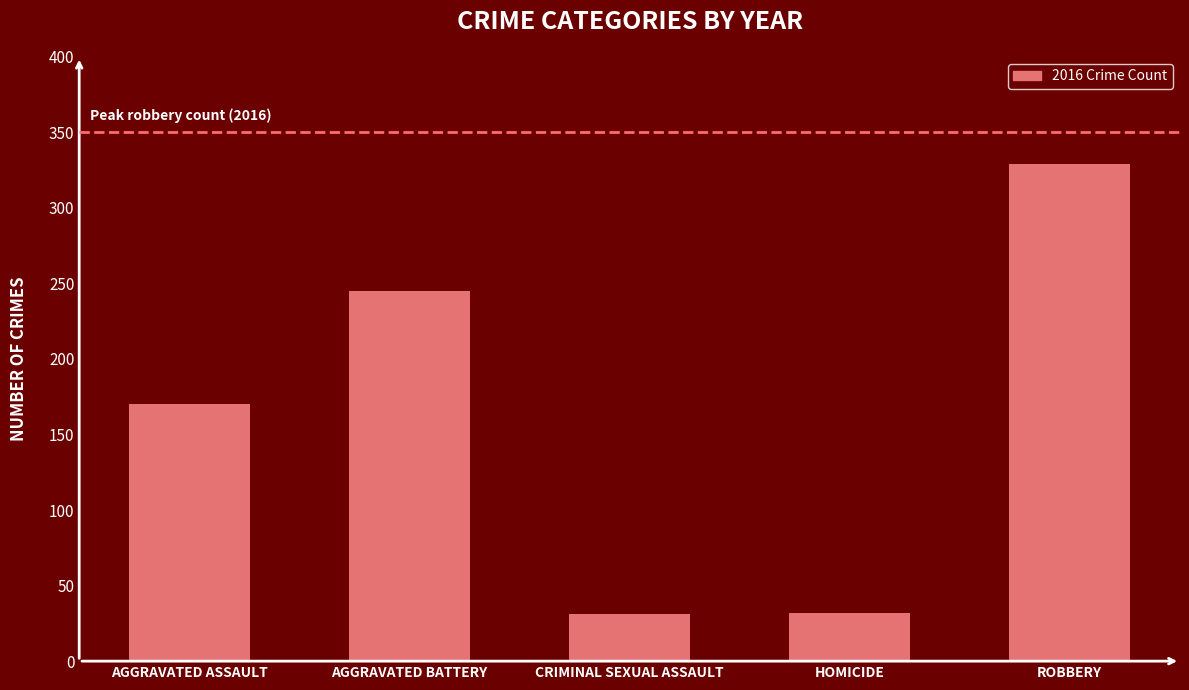

What is the label of the 2nd bar from the left?

AGGRAVATED BATTERY